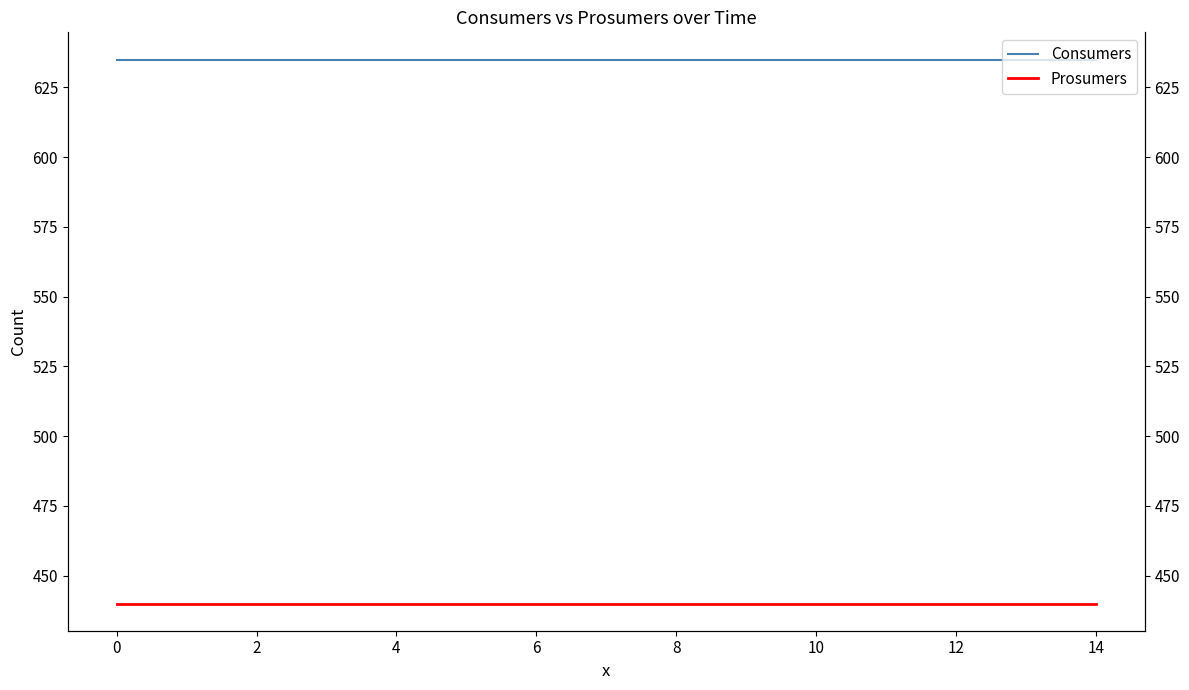

The value of Consumers at 14 is 988. True or false?

False